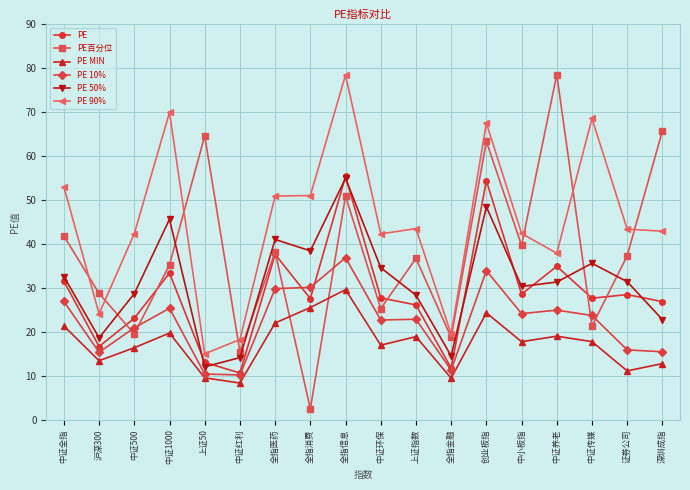

The PE百分位 series shows 11.2 at 沪深300. True or false?

False